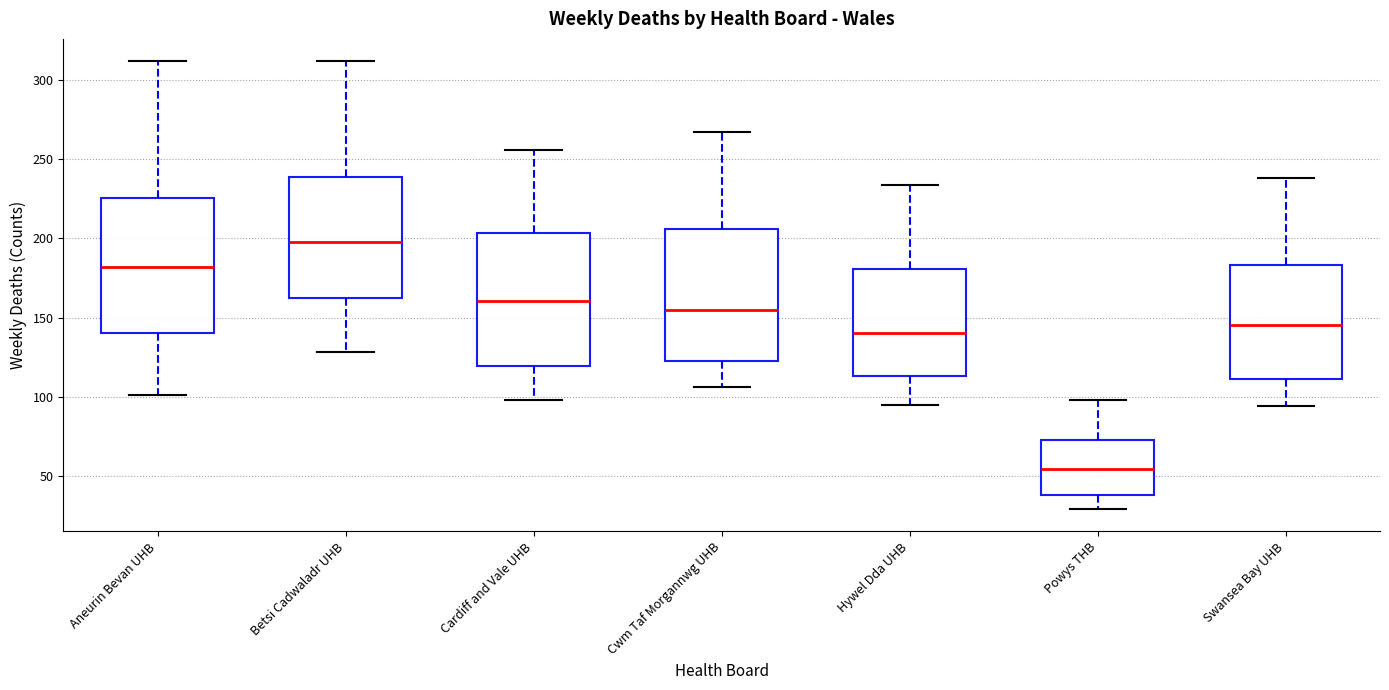

Reading left to right, read every box against the y-axis: the position of its median line, the range the box covers, and the ends of its whiskers. The values are not printed on the chart, so give them approximately, as read against the axis.

Aneurin Bevan UHB: median 180, box 140 to 225, whiskers 100 to 310
Betsi Cadwaladr UHB: median 200, box 160 to 240, whiskers 130 to 310
Cardiff and Vale UHB: median 160, box 120 to 205, whiskers 100 to 255
Cwm Taf Morgannwg UHB: median 155, box 125 to 205, whiskers 105 to 265
Hywel Dda UHB: median 140, box 115 to 180, whiskers 95 to 235
Powys THB: median 55, box 40 to 75, whiskers 30 to 100
Swansea Bay UHB: median 145, box 110 to 185, whiskers 95 to 240